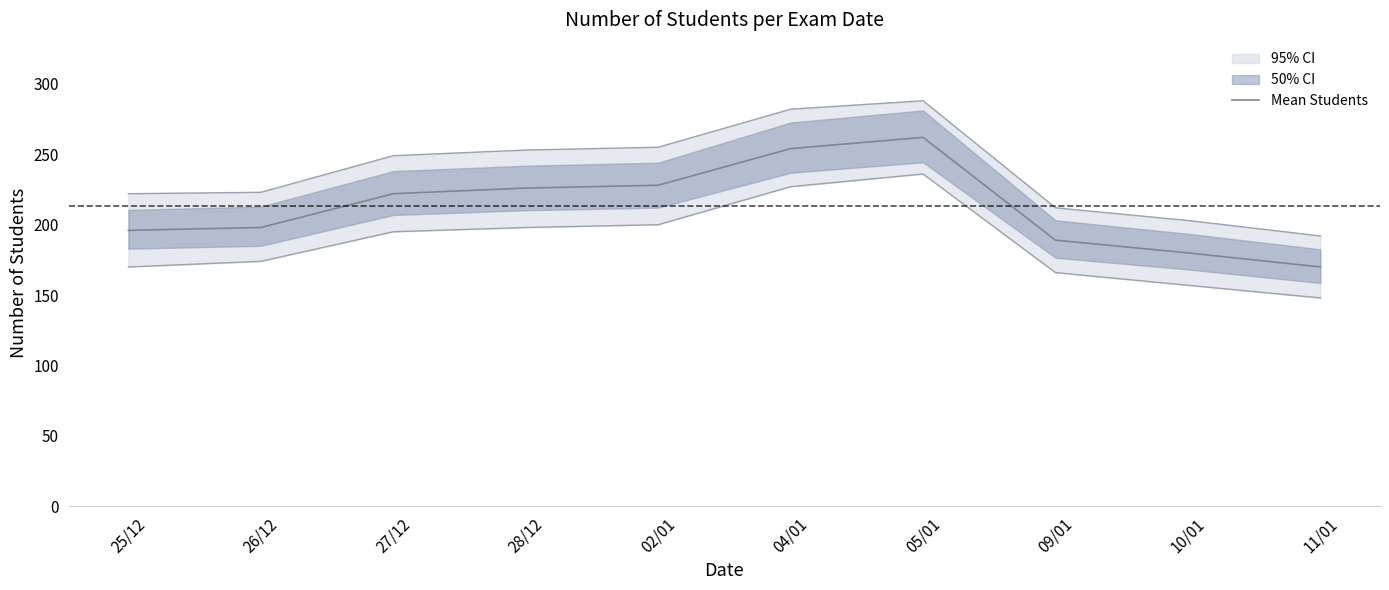

Rank the categories by value from highest to lowest.

05/01, 04/01, 02/01, 28/12, 27/12, 26/12, 25/12, 09/01, 10/01, 11/01